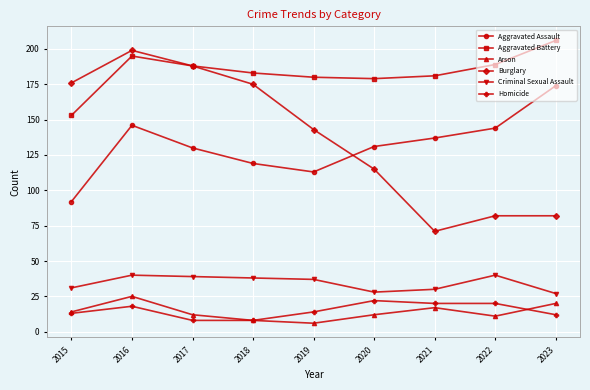

How many lines are shown in the chart?

6